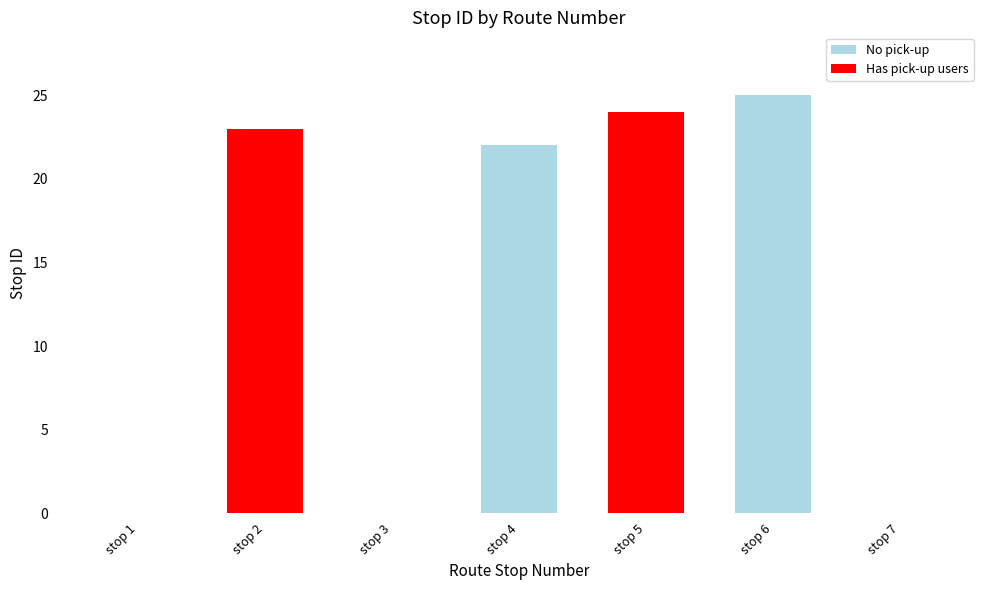

What is the greatest value displayed?

25